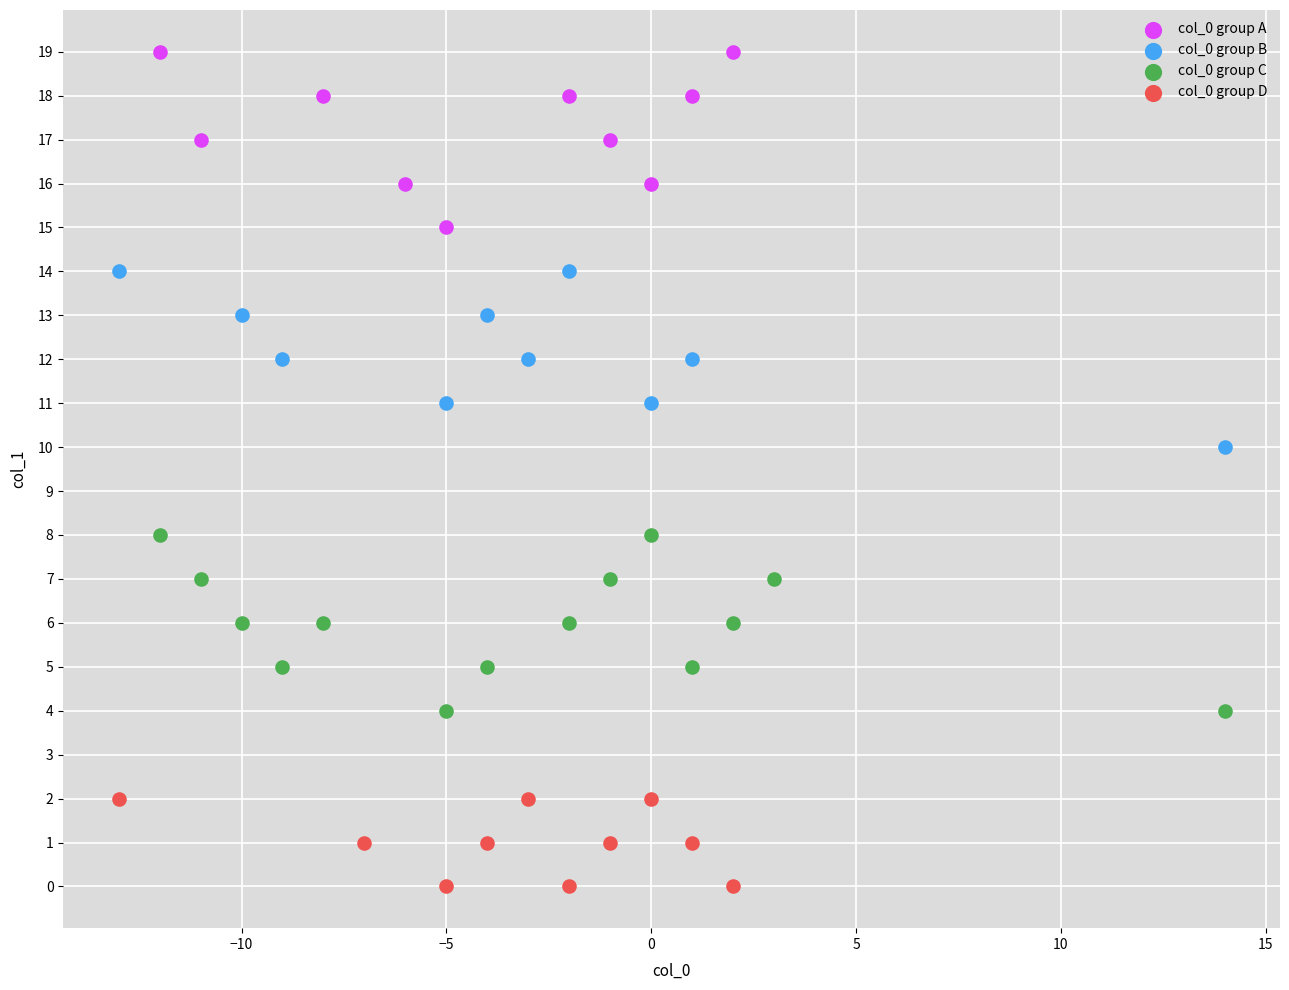

Which series contains the lowest Y value?

col_0 group D